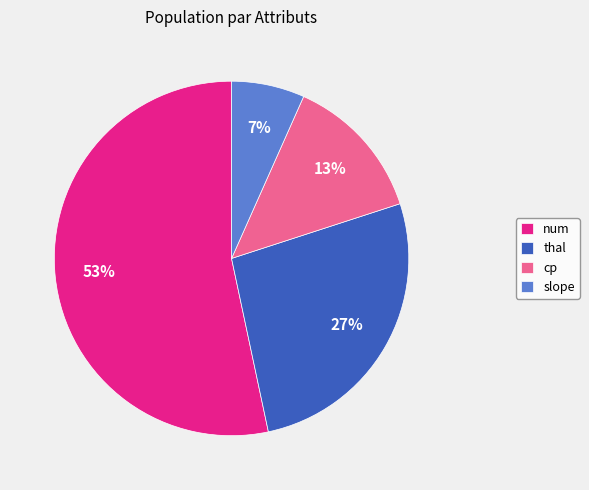

Does cp represent more than half of the total?

No